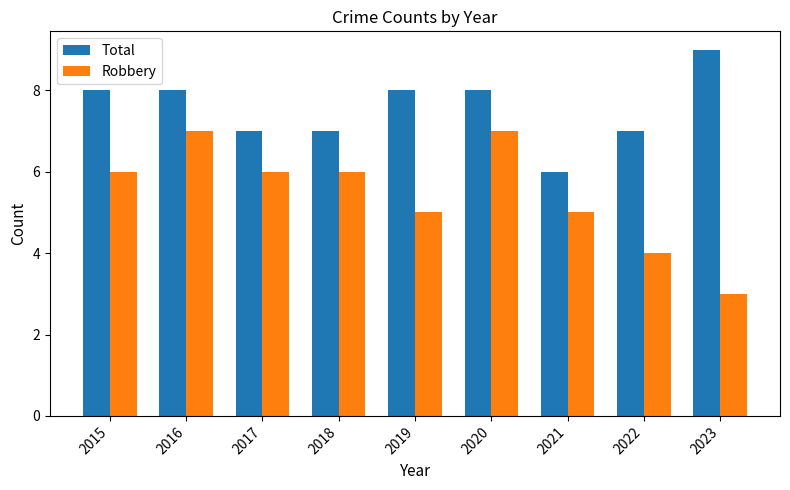

True or false: Total has a value of 8 at 2020.

True